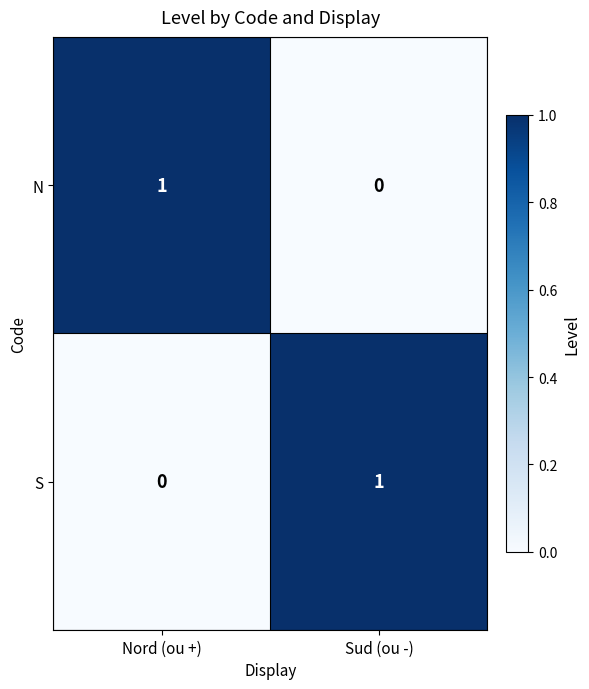

Where is S nearest to the value 0?

Nord (ou +)